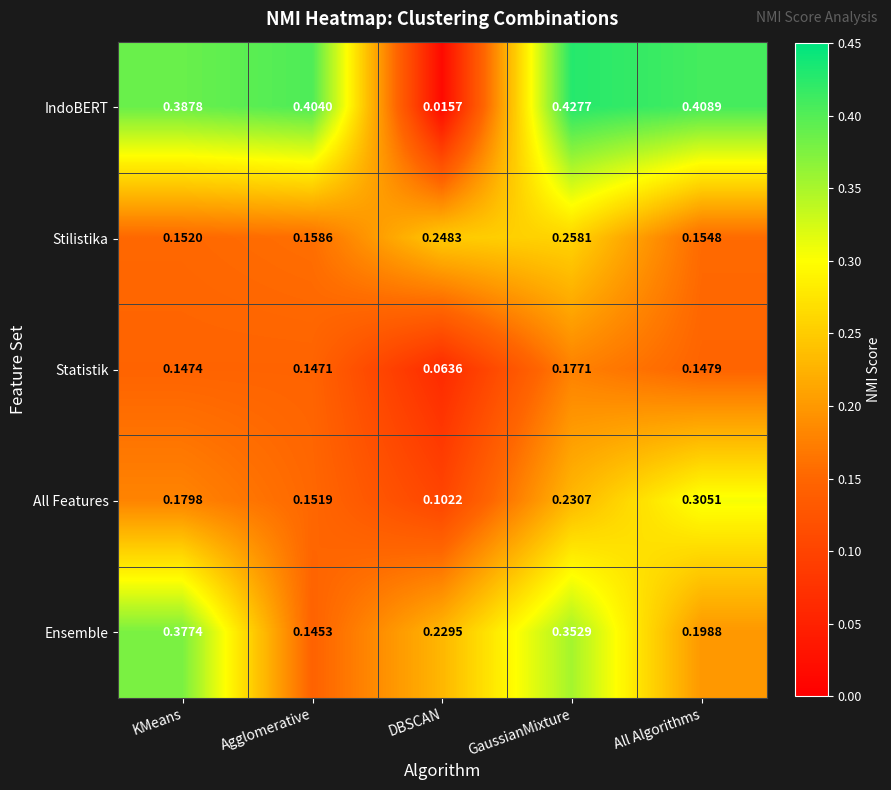

Where is Statistik nearest to the value 0?

DBSCAN